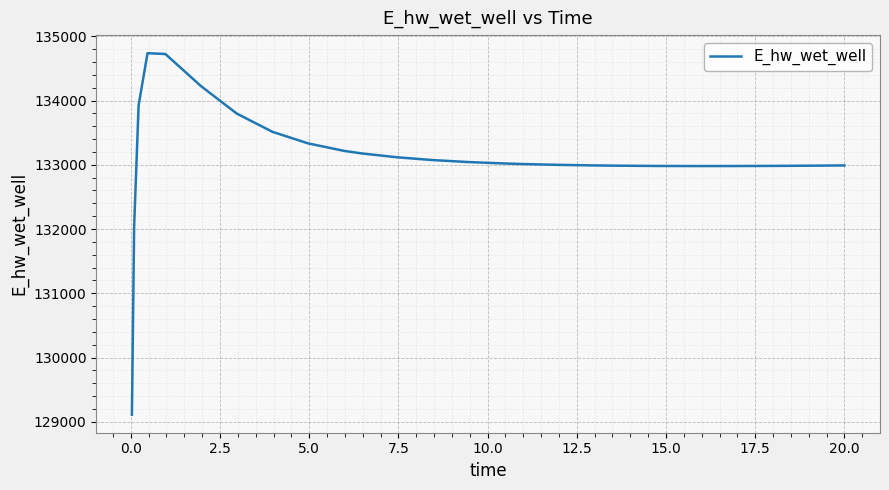

What is the smallest value displayed?

129110.7